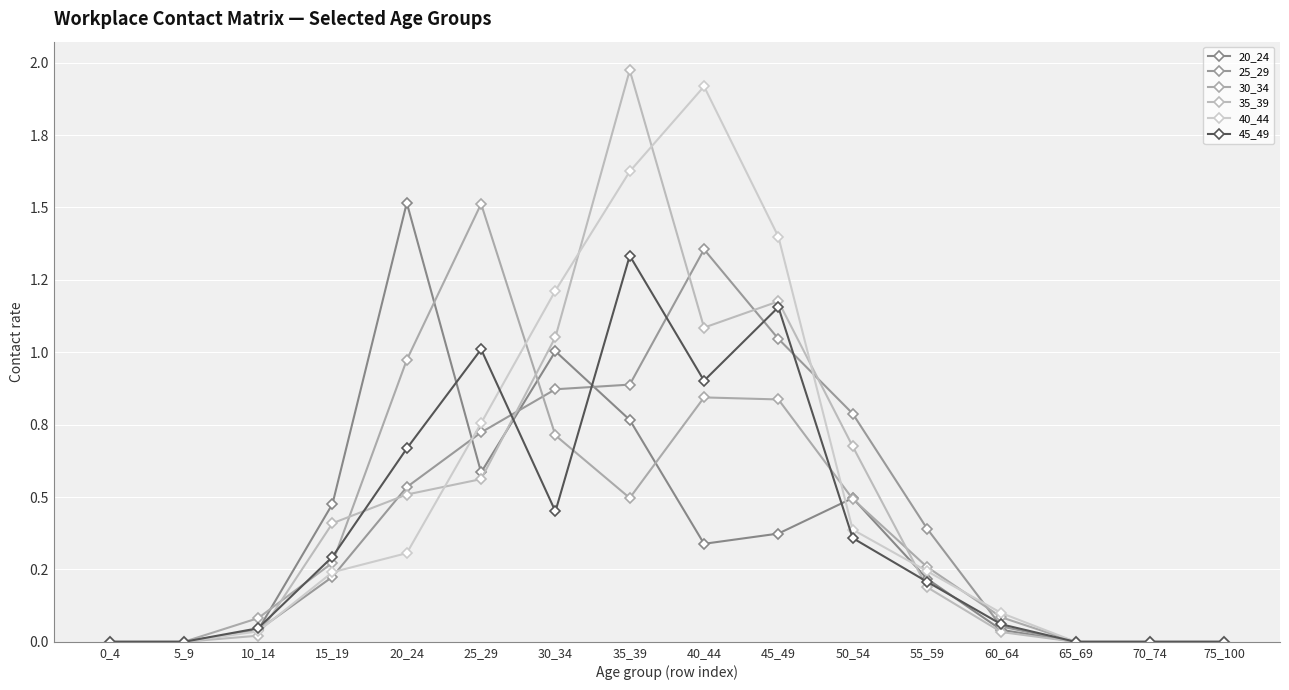

Reading left to right, list all the values displayed in this chart.

20_24: 0_4=0.0	5_9=0.0	10_14=0.0	15_19=0.5	20_24=1.5	25_29=0.6	30_34=1.0	35_39=0.8	40_44=0.3	45_49=0.4	50_54=0.5	55_59=0.2	60_64=0.0	65_69=0.0	70_74=0.0	75_100=0.0
25_29: 0_4=0.0	5_9=0.0	10_14=0.0	15_19=0.2	20_24=0.5	25_29=0.7	30_34=0.9	35_39=0.9	40_44=1.4	45_49=1.0	50_54=0.8	55_59=0.4	60_64=0.1	65_69=0.0	70_74=0.0	75_100=0.0
30_34: 0_4=0.0	5_9=0.0	10_14=0.1	15_19=0.3	20_24=1.0	25_29=1.5	30_34=0.7	35_39=0.5	40_44=0.8	45_49=0.8	50_54=0.5	55_59=0.3	60_64=0.1	65_69=0.0	70_74=0.0	75_100=0.0
35_39: 0_4=0.0	5_9=0.0	10_14=0.0	15_19=0.4	20_24=0.5	25_29=0.6	30_34=1.1	35_39=2.0	40_44=1.1	45_49=1.2	50_54=0.7	55_59=0.2	60_64=0.0	65_69=0.0	70_74=0.0	75_100=0.0
40_44: 0_4=0.0	5_9=0.0	10_14=0.0	15_19=0.2	20_24=0.3	25_29=0.8	30_34=1.2	35_39=1.6	40_44=1.9	45_49=1.4	50_54=0.4	55_59=0.2	60_64=0.1	65_69=0.0	70_74=0.0	75_100=0.0
45_49: 0_4=0.0	5_9=0.0	10_14=0.0	15_19=0.3	20_24=0.7	25_29=1.0	30_34=0.5	35_39=1.3	40_44=0.9	45_49=1.2	50_54=0.4	55_59=0.2	60_64=0.1	65_69=0.0	70_74=0.0	75_100=0.0